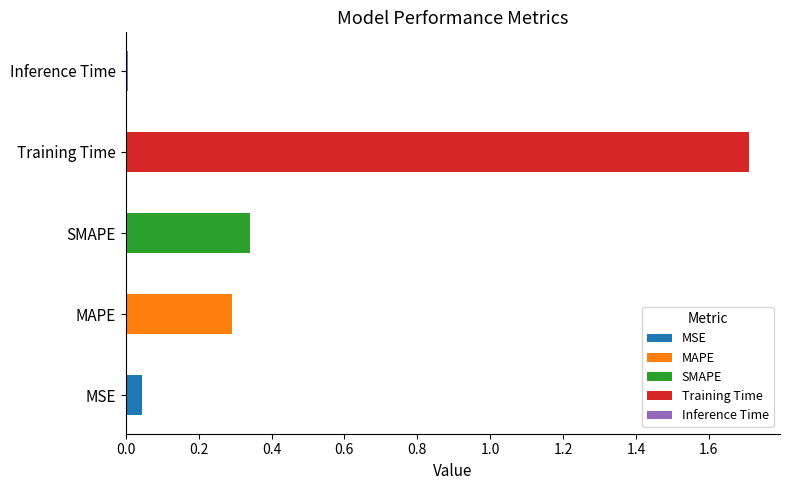

What is the label of the 4th bar from the right?

MAPE